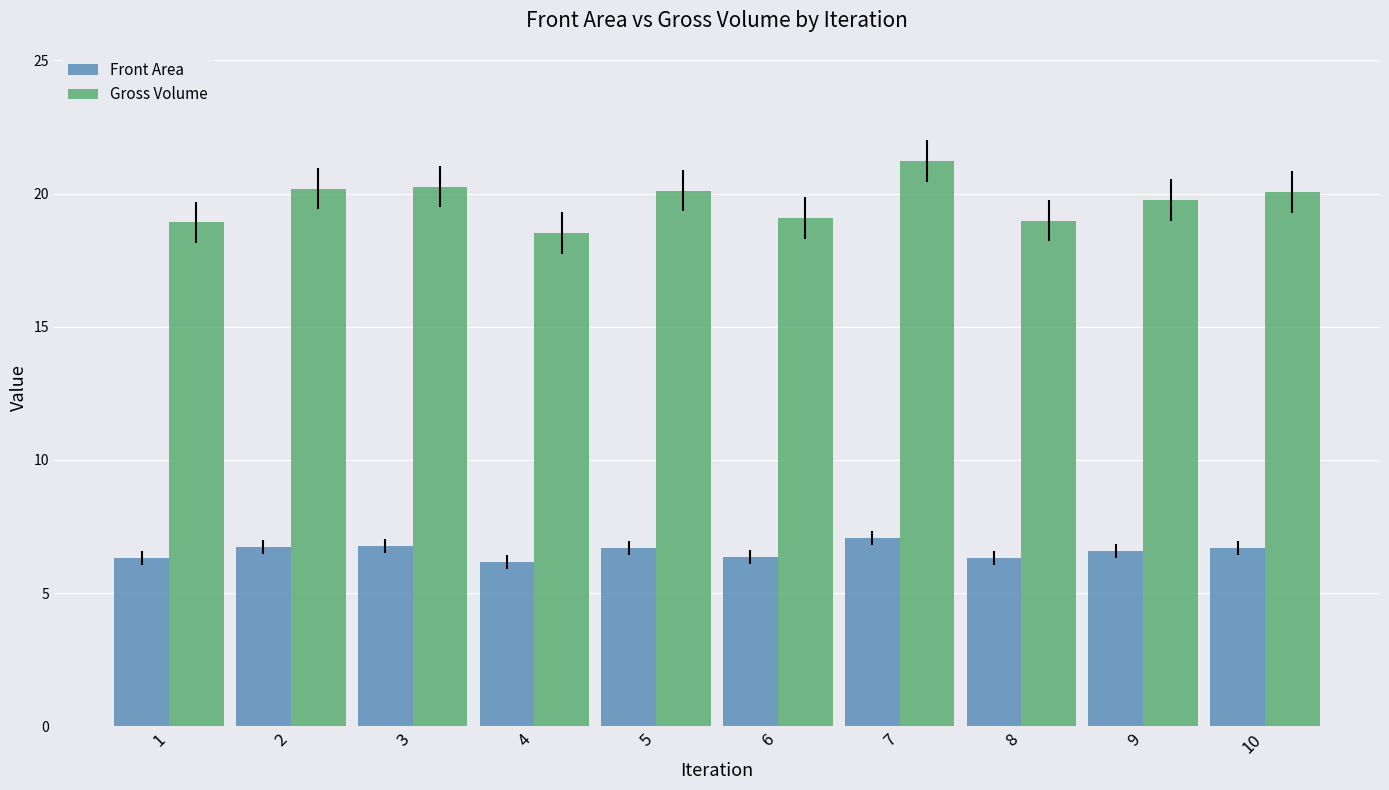

At how many categories does at least one series exceed 9?

10